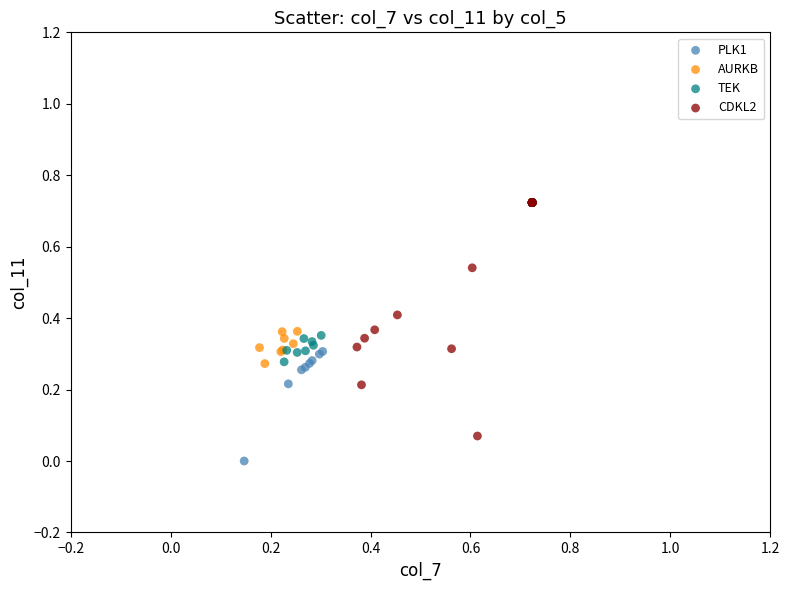

Which series has the largest Y range (max minus min)?

PLK1